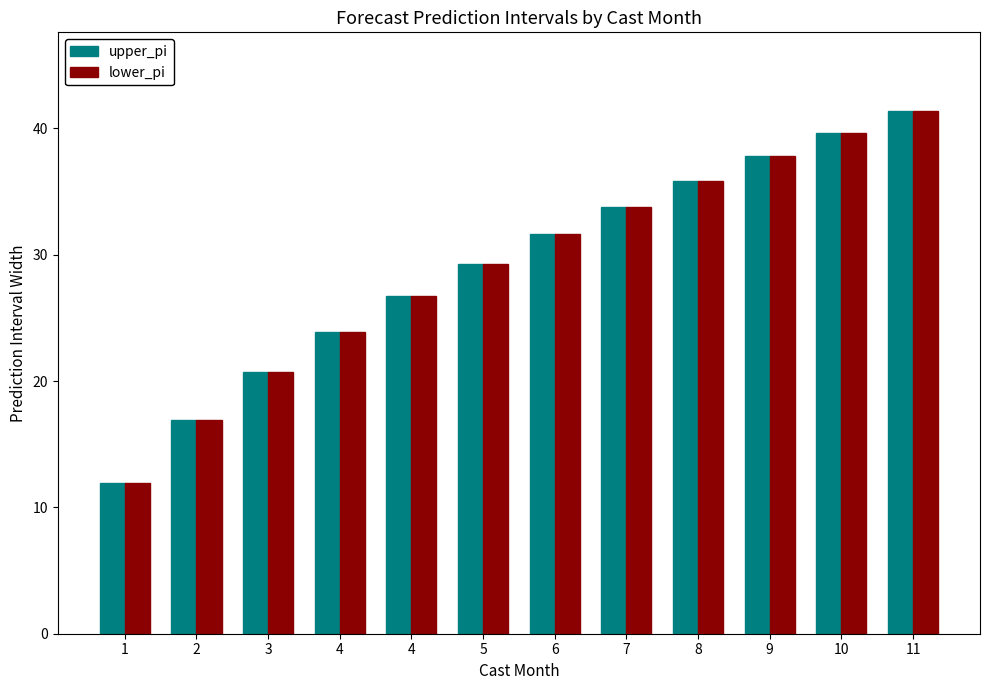

Rank the series by their maximum value, from highest to lowest.

upper_pi, lower_pi